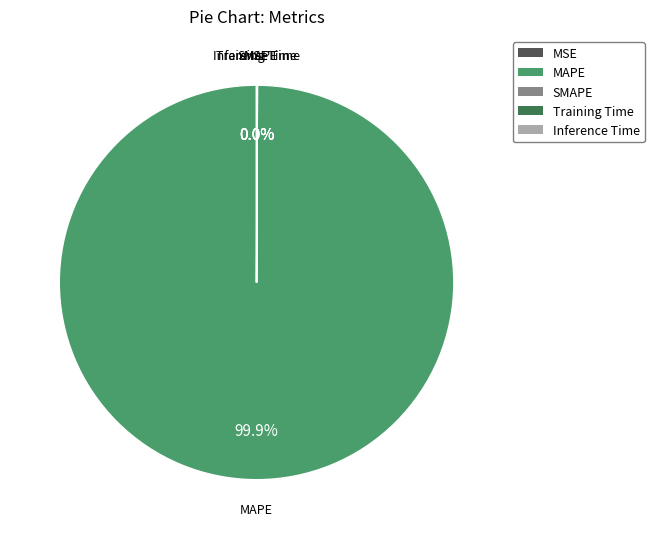

Which category has the smallest portion of the pie?

MSE